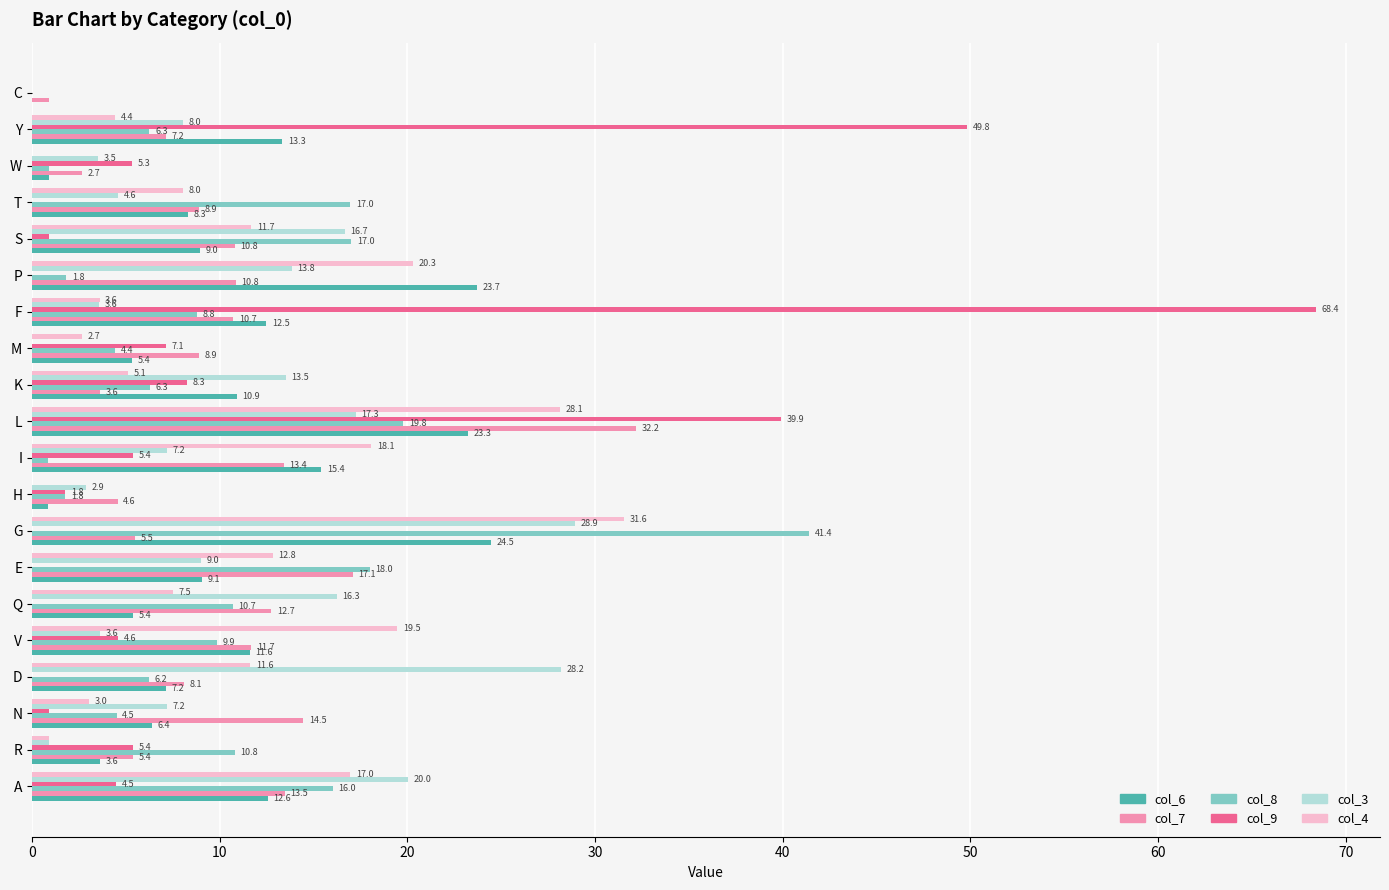

Between D and T, which series saw the biggest shift?

col_3